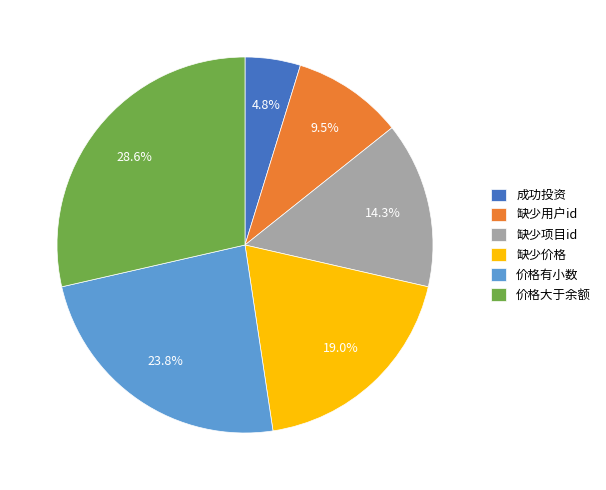

What percentage is the 缺少价格 slice, to the nearest percent?

19%